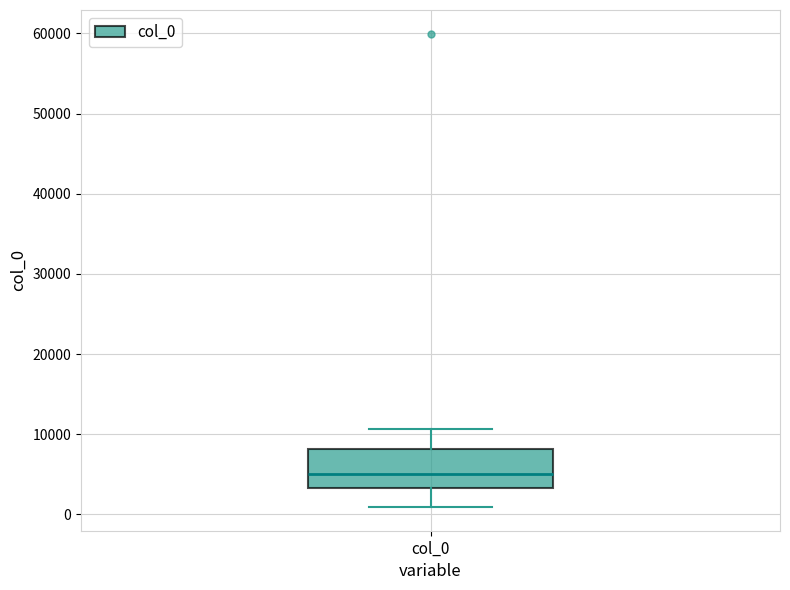

Where does the lower whisker of the box for col_0 end on the y-axis? The values are not printed on the chart, so give them approximately, as read against the axis.

1000